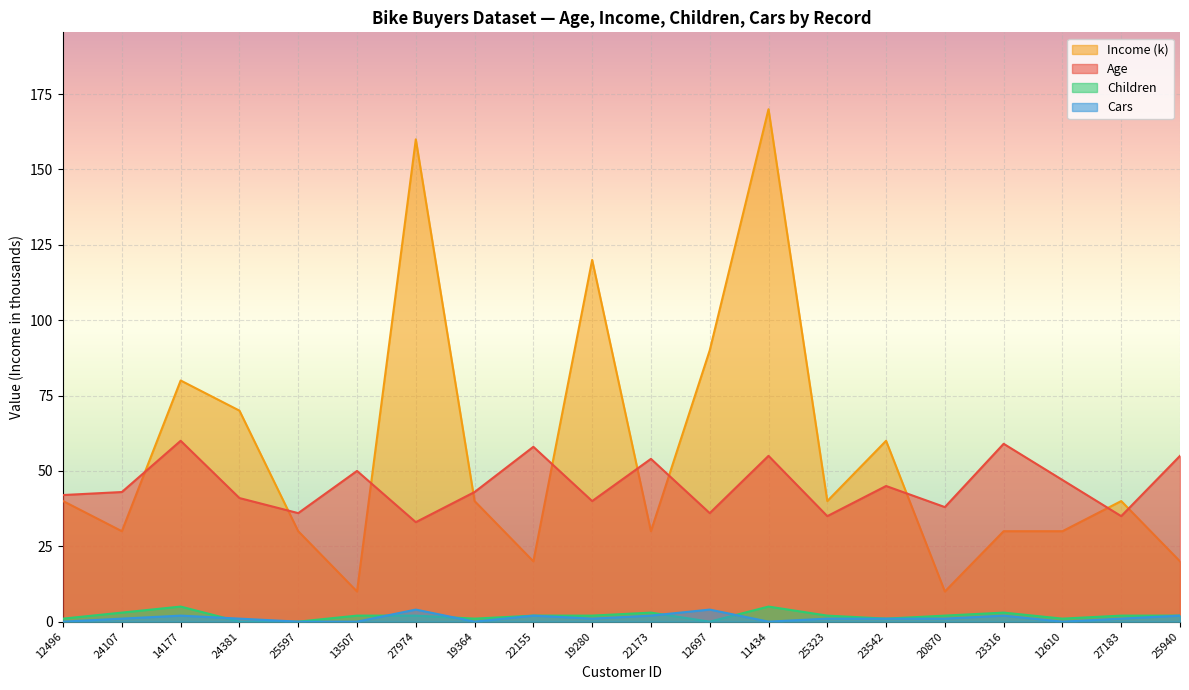

What is the highest value of the Income series?

170